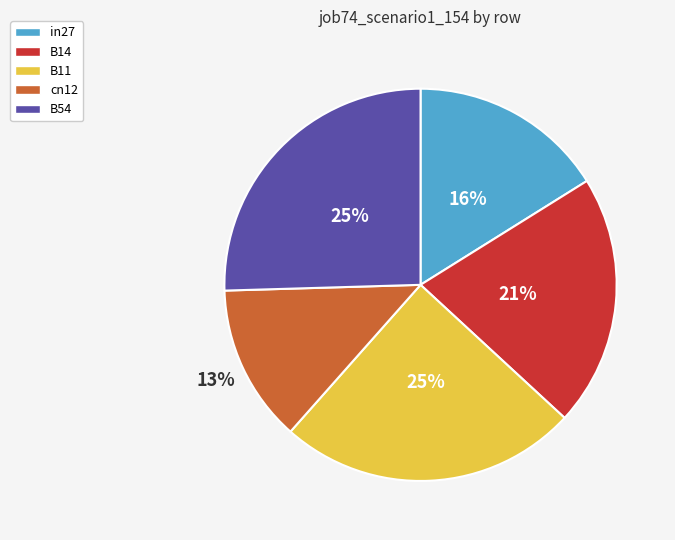

Count the number of slices in the pie.

5